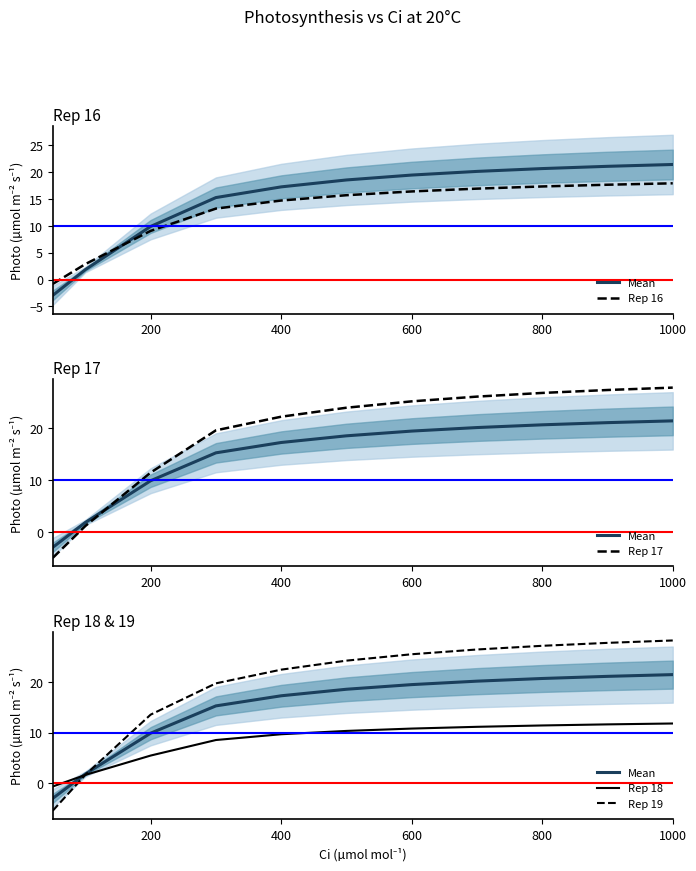

What are all the series names shown in the legend?

Mean, Rep 16, Rep 17, Rep 18, Rep 19